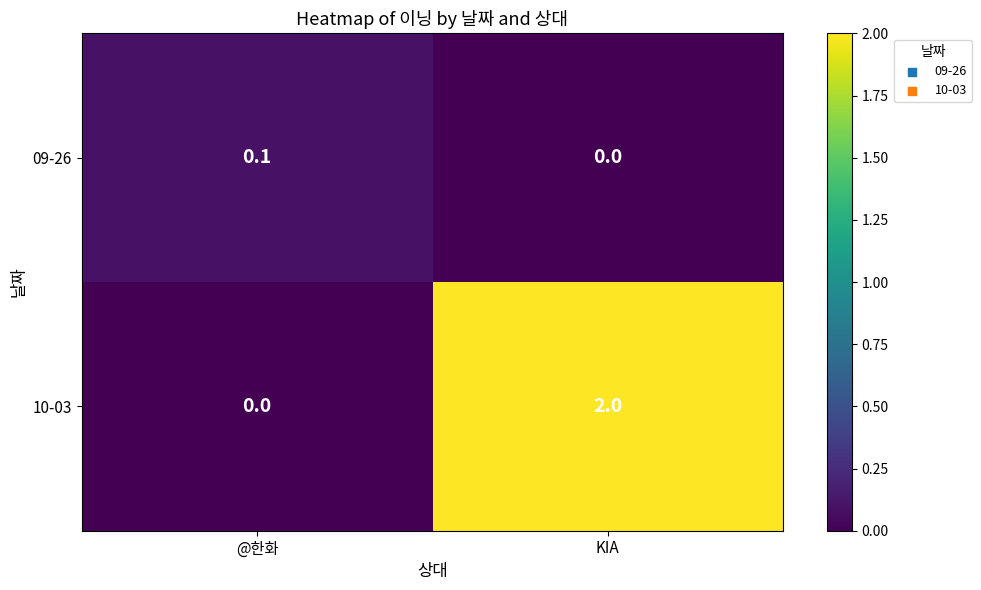

Rank the series by their maximum value, from lowest to highest.

09-26, 10-03